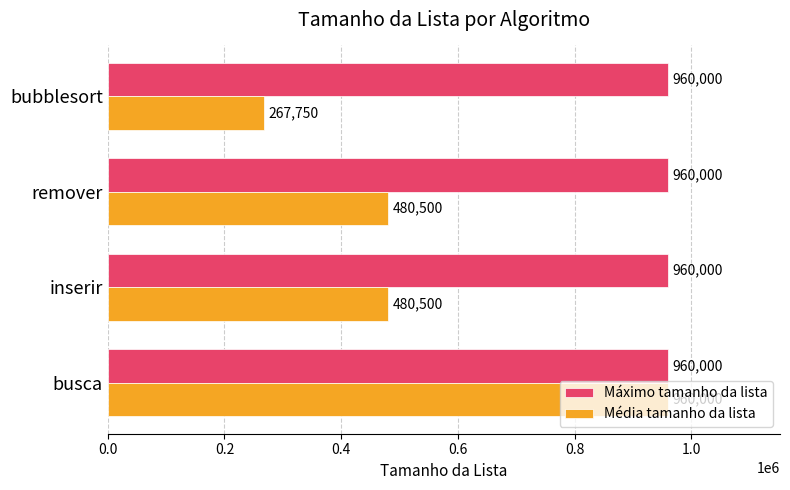

How many data points does each series have?

4